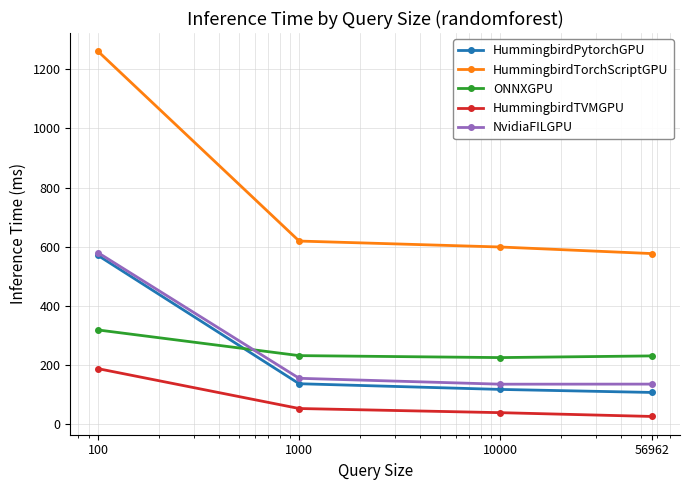

Which series has the largest total across all categories?

HummingbirdTorchScriptGPU